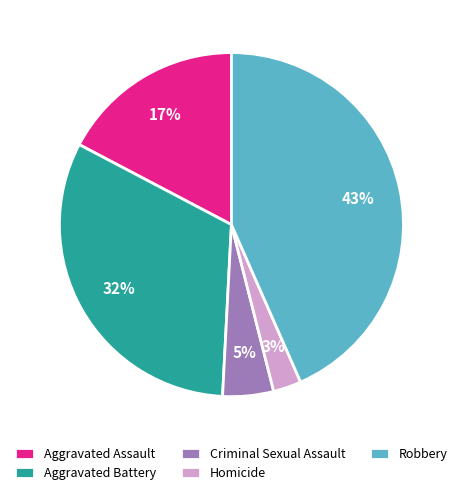

Is there a majority slice in this chart?

No